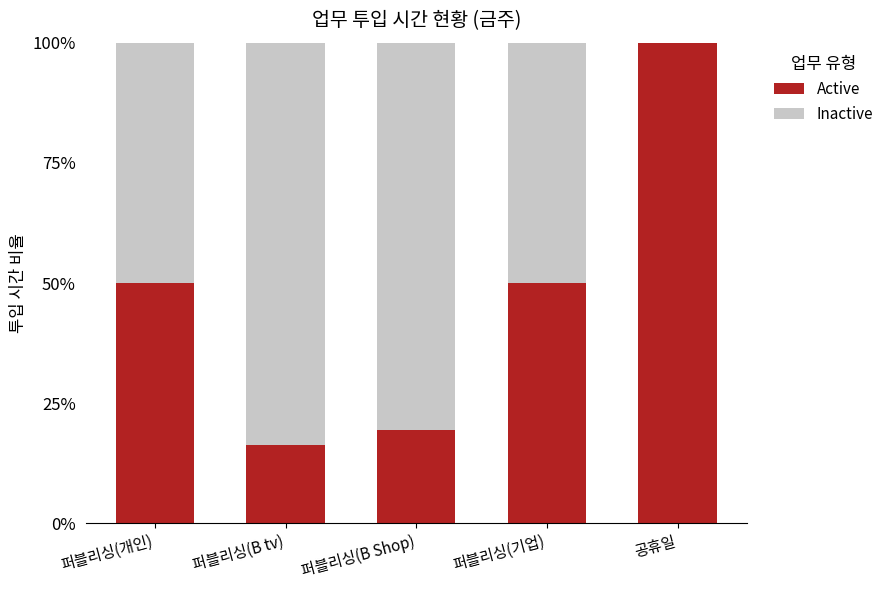

Does the chart contain stacked bars?

Yes